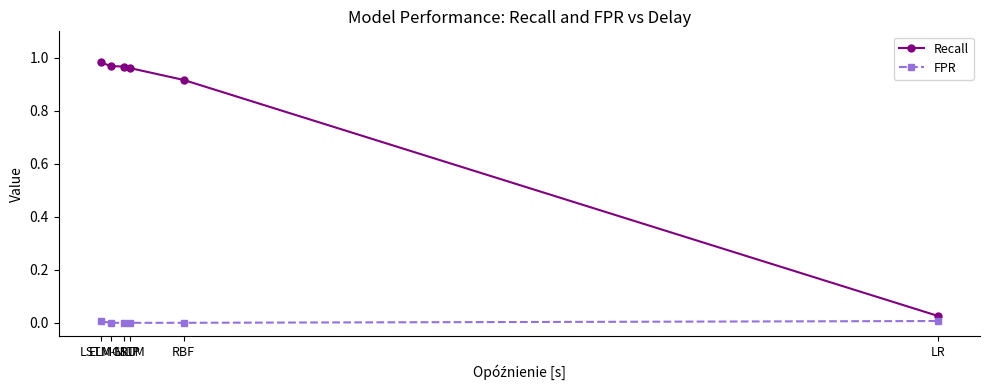

Is it true that FPR equals 0.0 at LSTM-MLP?

True